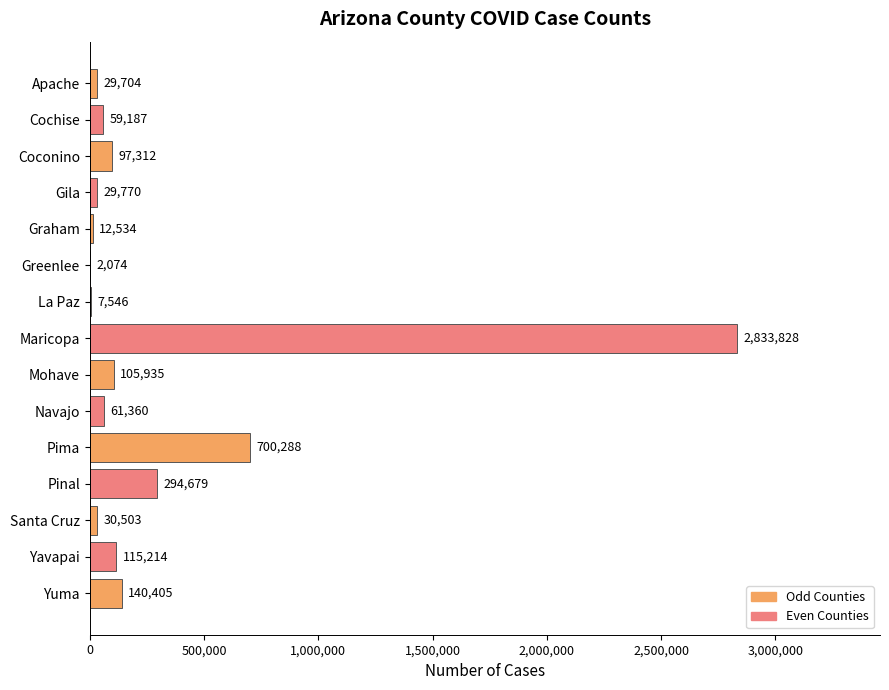

Reading bottom to top, list all the values displayed in this chart.

Yuma=140405	Yavapai=115214	Santa Cruz=30503	Pinal=294679	Pima=700288	Navajo=61360	Mohave=105935	Maricopa=2833828	La Paz=7546	Greenlee=2074	Graham=12534	Gila=29770	Coconino=97312	Cochise=59187	Apache=29704